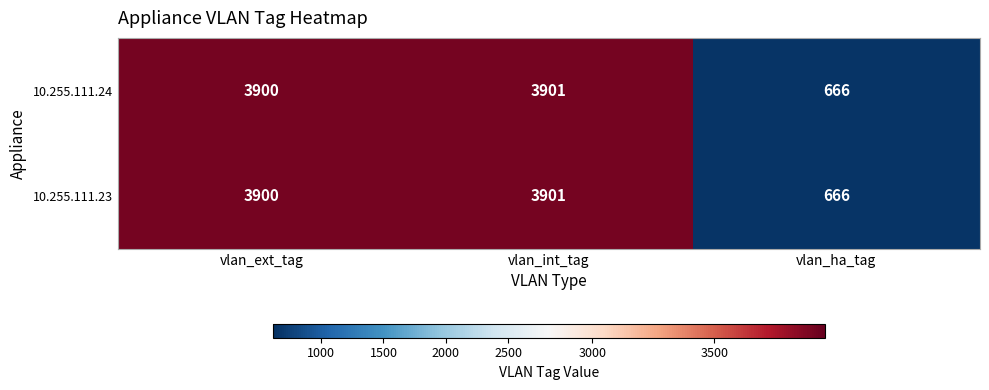

Rank the categories by 10.255.111.23 value from lowest to highest.

vlan_ha_tag, vlan_ext_tag, vlan_int_tag